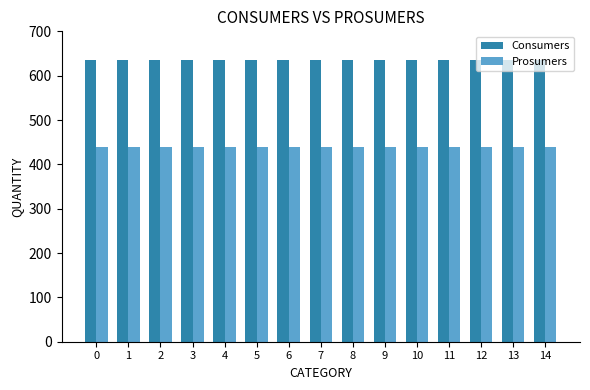

What is the highest value of the Consumers series?

635